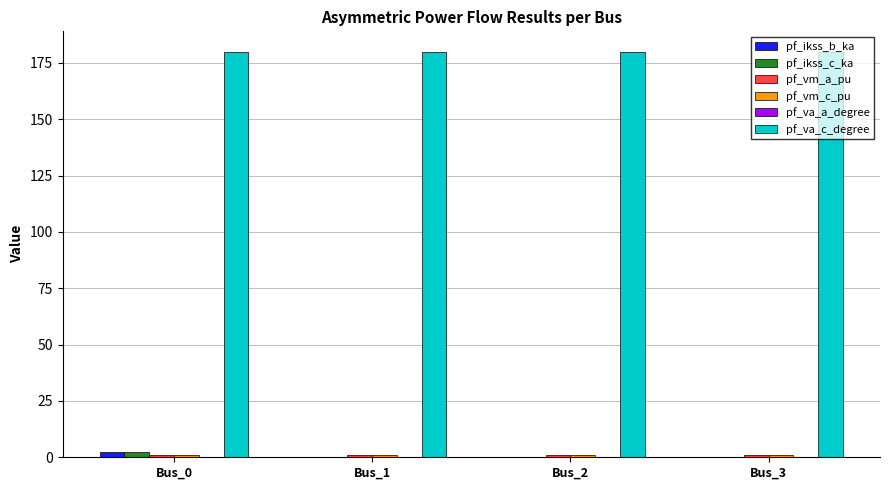

Which series has the largest total across all categories?

pf_va_c_degree